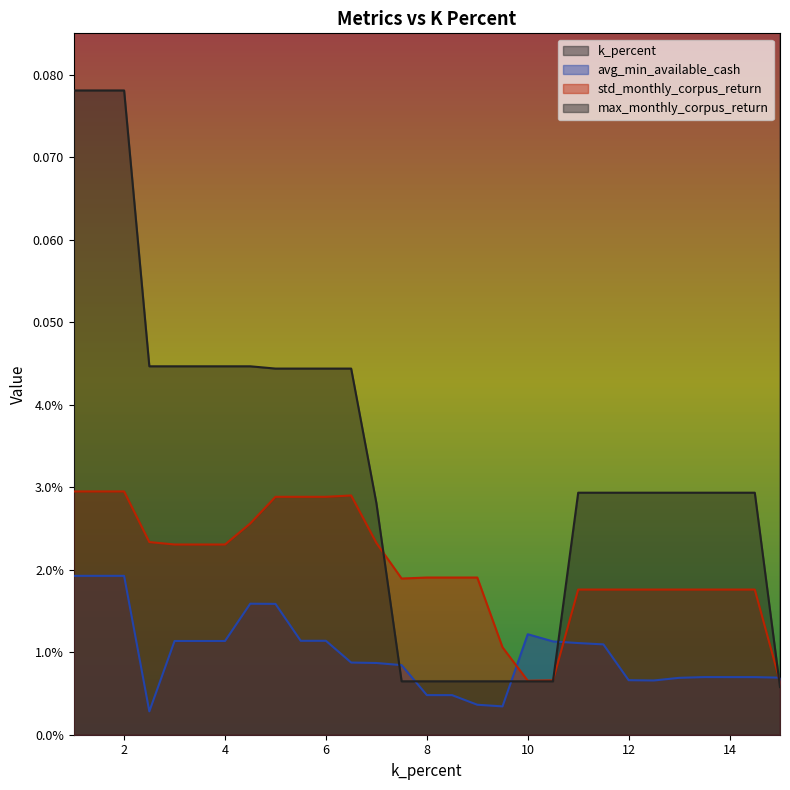

True or false: avg_min_available_cash and k_percent intersect in this chart.

False